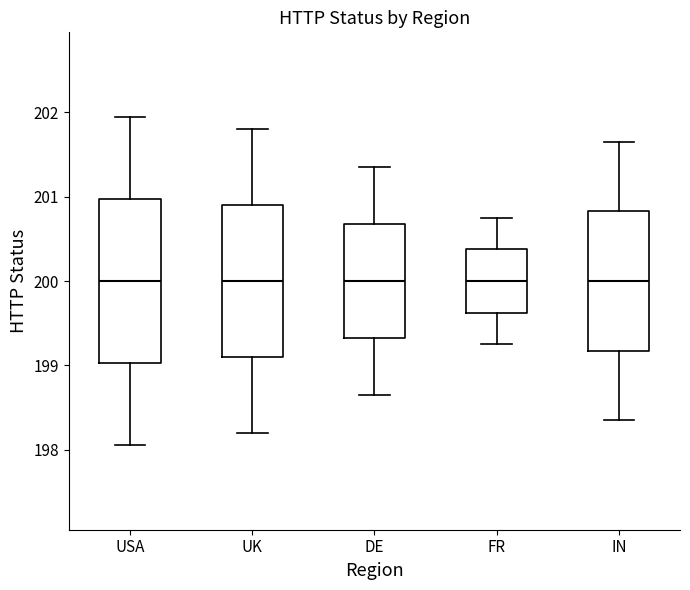

Reading left to right, read every box against the y-axis: the position of its median line, the range the box covers, and the ends of its whiskers. The values are not printed on the chart, so give them approximately, as read against the axis.

USA: median 200.0, box 199.0 to 201.0, whiskers 198.1 to 202.0
UK: median 200.0, box 199.1 to 200.9, whiskers 198.2 to 201.8
DE: median 200.0, box 199.3 to 200.7, whiskers 198.7 to 201.4
FR: median 200.0, box 199.6 to 200.4, whiskers 199.3 to 200.8
IN: median 200.0, box 199.2 to 200.8, whiskers 198.4 to 201.7